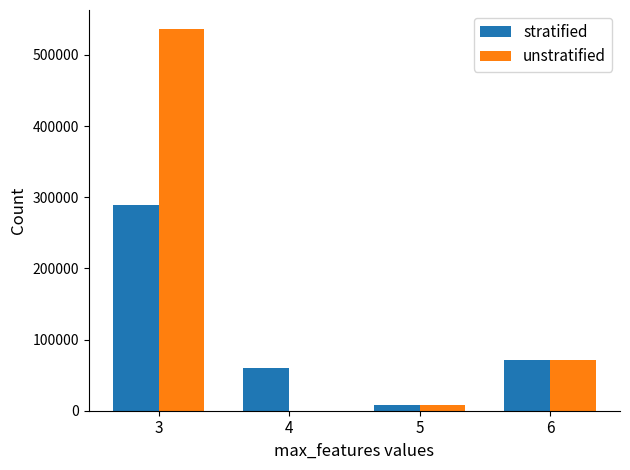

What is the maximum value for unstratified?

536272.8